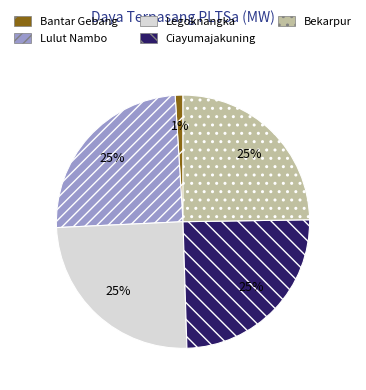

The Ciayumajakuning slice represents 25% of the pie. True or false?

True